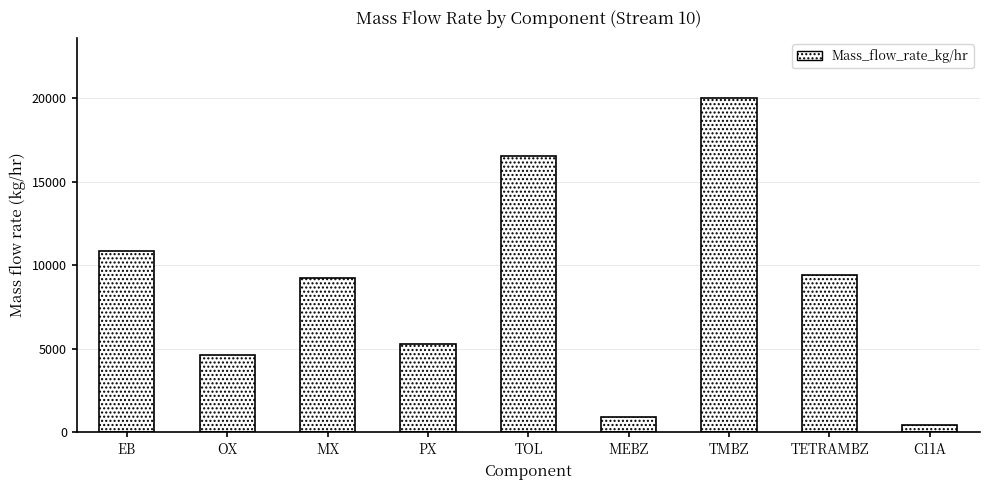

How many bars are there in total?

9